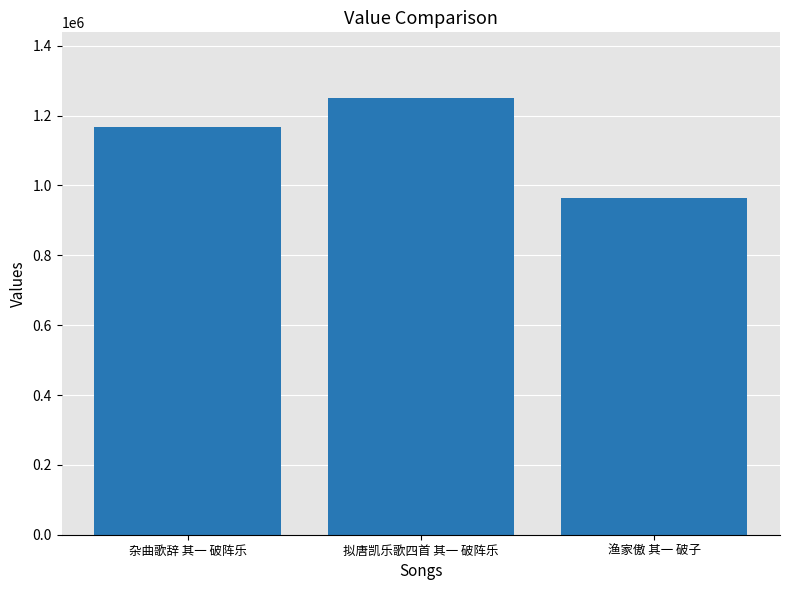

What is the change in value from 杂曲歌辞 其一 破阵乐 to 渔家傲 其一 破子?

-202264